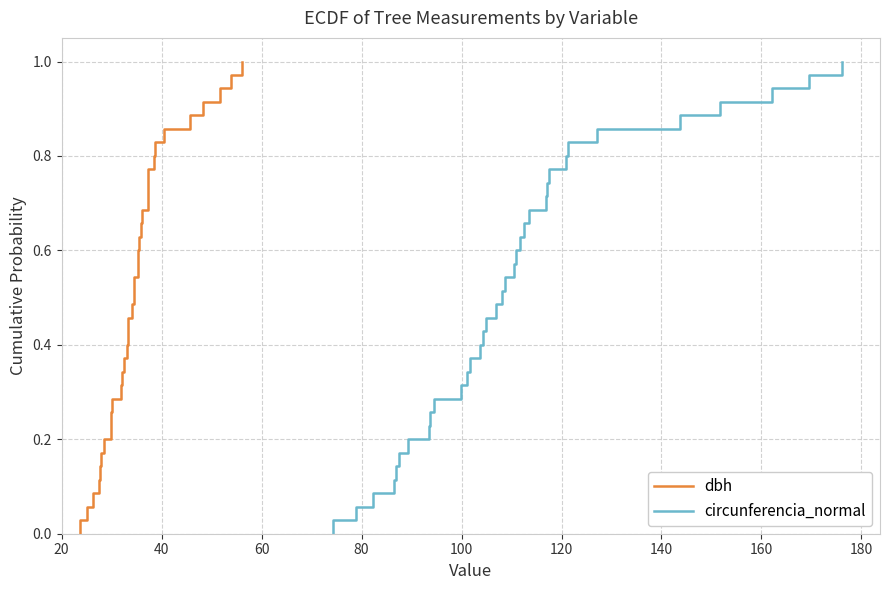

Reading right to left, transcribe all the data shown in this chart.

dbh: 1.0	1.0	0.9	0.9	0.9	0.9	0.8	0.8	0.8	0.7	0.7	0.7	0.7	0.6	0.6	0.6	0.5	0.5	0.5	0.5	0.4	0.4	0.4	0.3	0.3	0.3	0.3	0.2	0.2	0.2	0.1	0.1	0.1	0.1	0.0	0.0
circunferencia_normal: 1.0	1.0	0.9	0.9	0.9	0.9	0.8	0.8	0.8	0.7	0.7	0.7	0.7	0.6	0.6	0.6	0.5	0.5	0.5	0.5	0.4	0.4	0.4	0.3	0.3	0.3	0.3	0.2	0.2	0.2	0.1	0.1	0.1	0.1	0.0	0.0